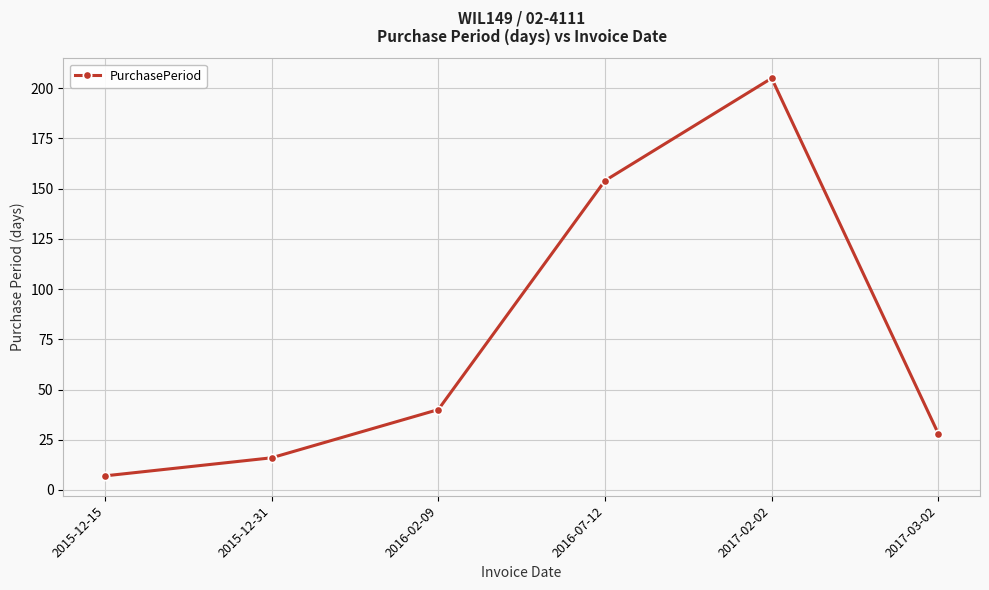

Is it true that the value at 2017-02-02 is 205?

True